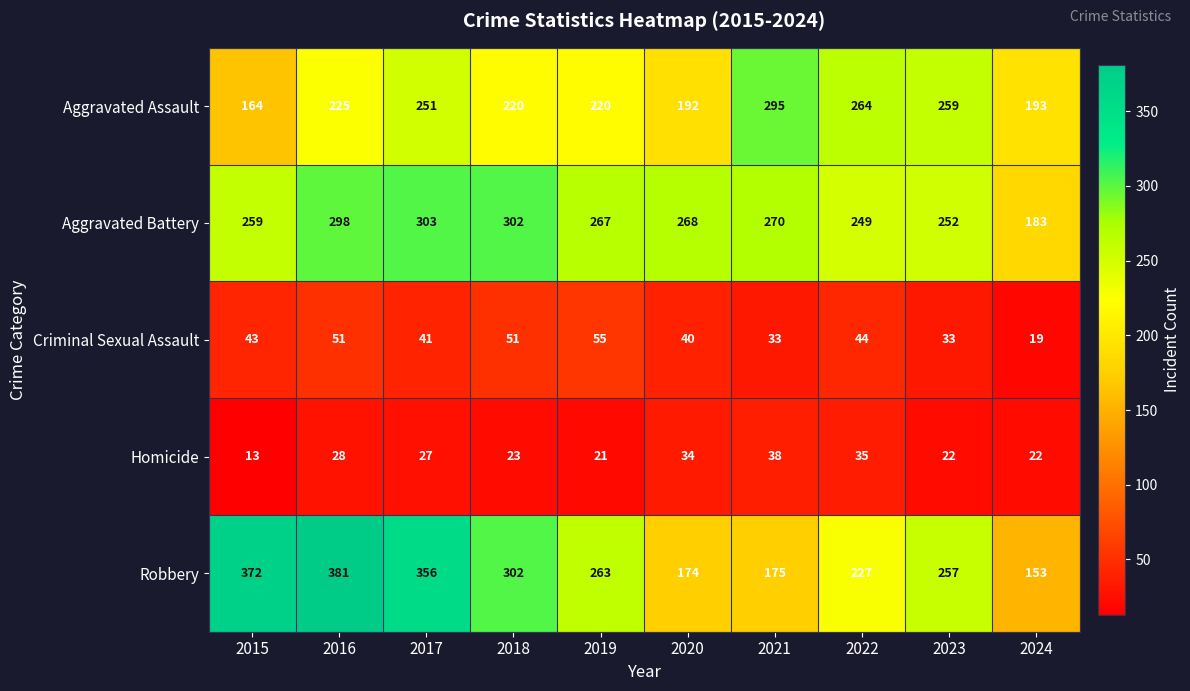

At which category is the sum across all series the highest?

2016